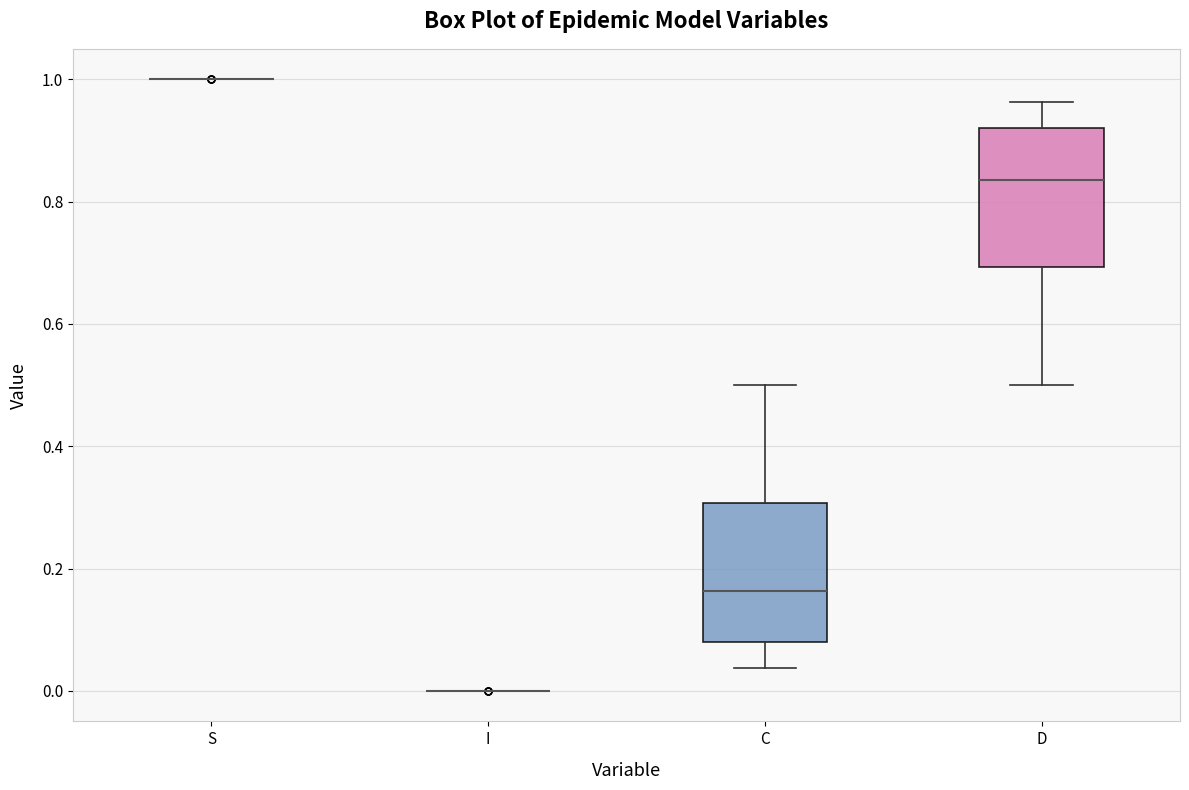

Reading left to right, transcribe this box plot: for each box, give where its median line is, the range the box spans, and where its two whiskers end, as read against the y-axis. The values are not printed on the chart, so give them approximately, as read against the axis.

S: box collapsed to a line at 1.00, whiskers 1.00 to 1.00
I: box collapsed to a line at 0.00, whiskers 0.00 to 0.00
C: median 0.16, box 0.08 to 0.30, whiskers 0.04 to 0.50
D: median 0.84, box 0.70 to 0.92, whiskers 0.50 to 0.96